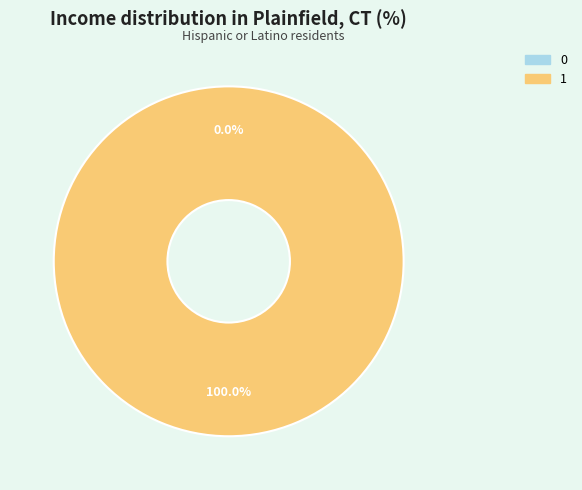

Which category accounts for the majority?

1